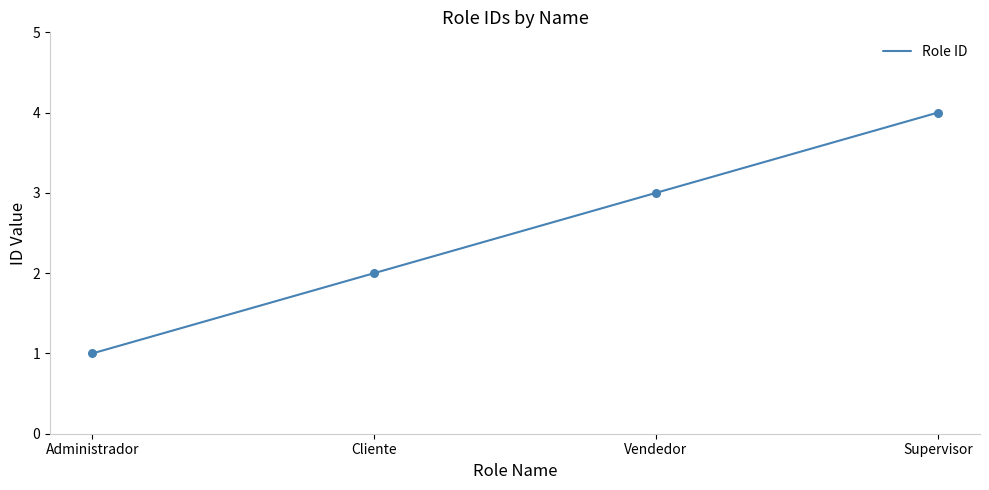

Approximately how many times larger is the value at Cliente compared to Supervisor?

0.5